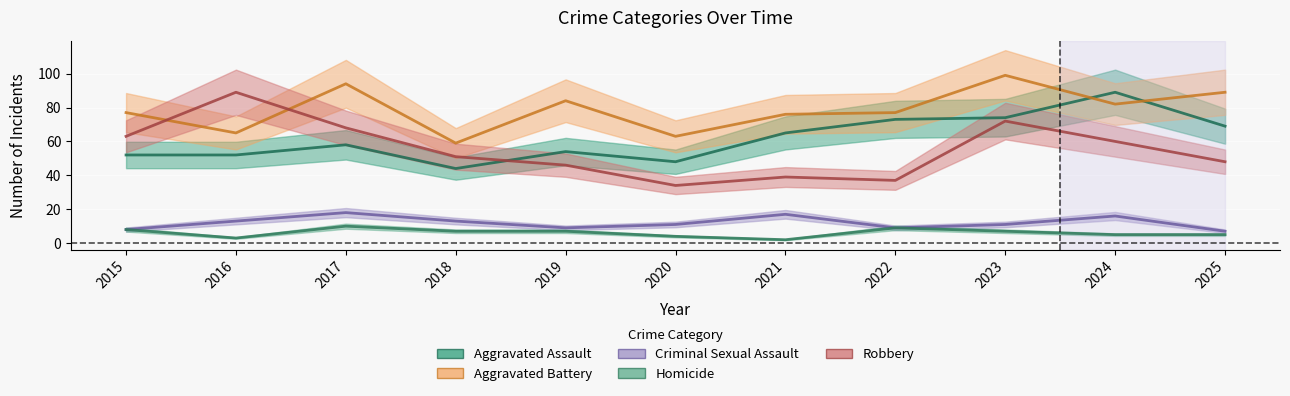

The Homicide series shows 7 at 2023. True or false?

True